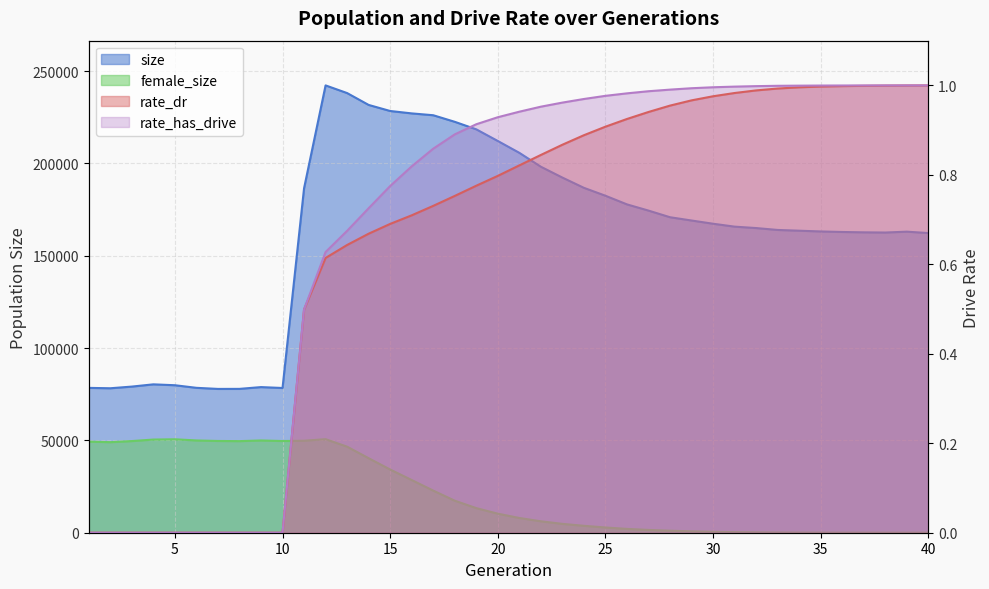

How many categories are shown in the chart?

40